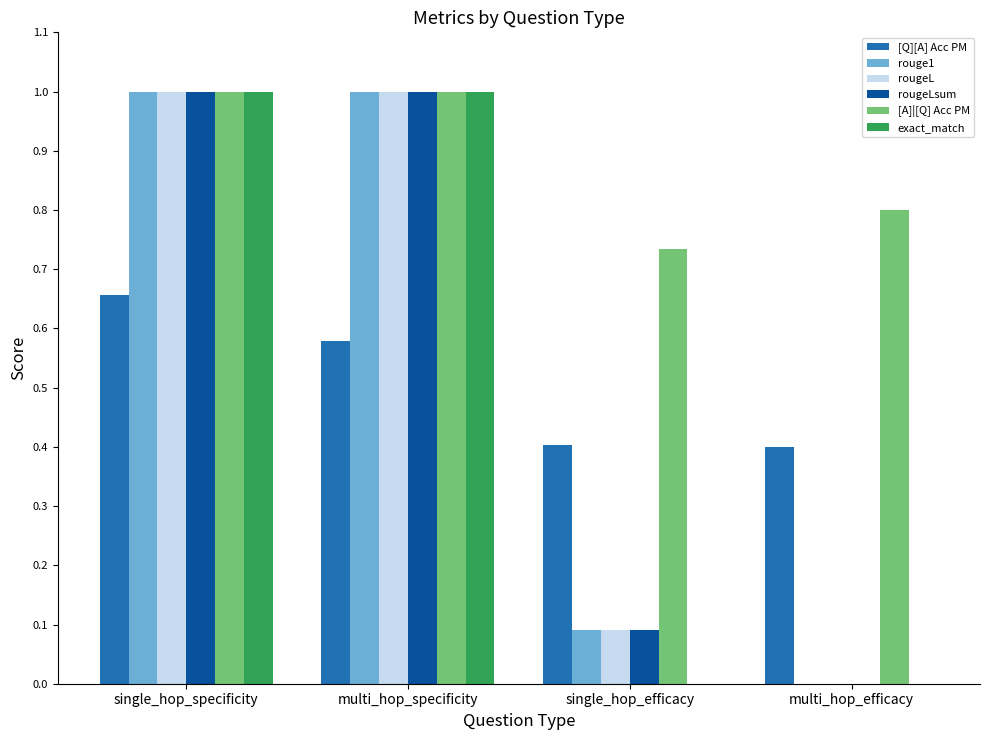

The exact_match series shows 0.4 at single_hop_specificity. True or false?

False